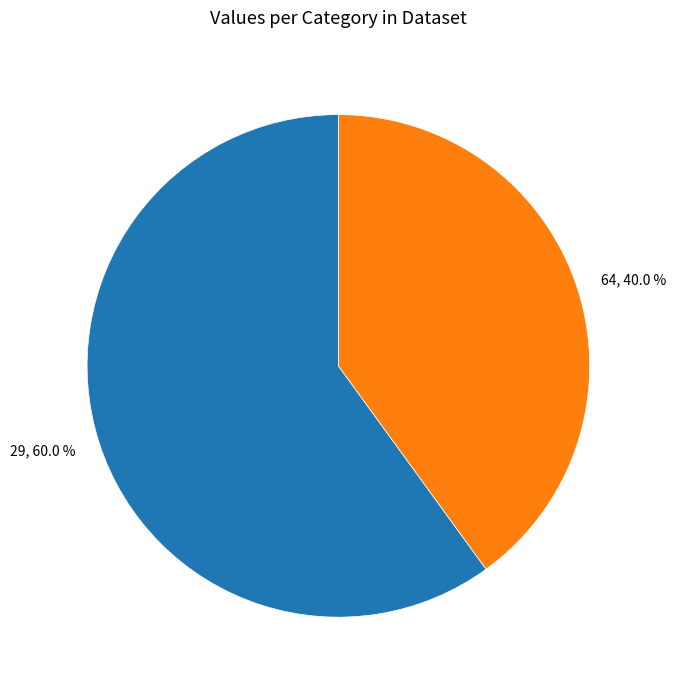

Which category has the smallest portion of the pie?

64